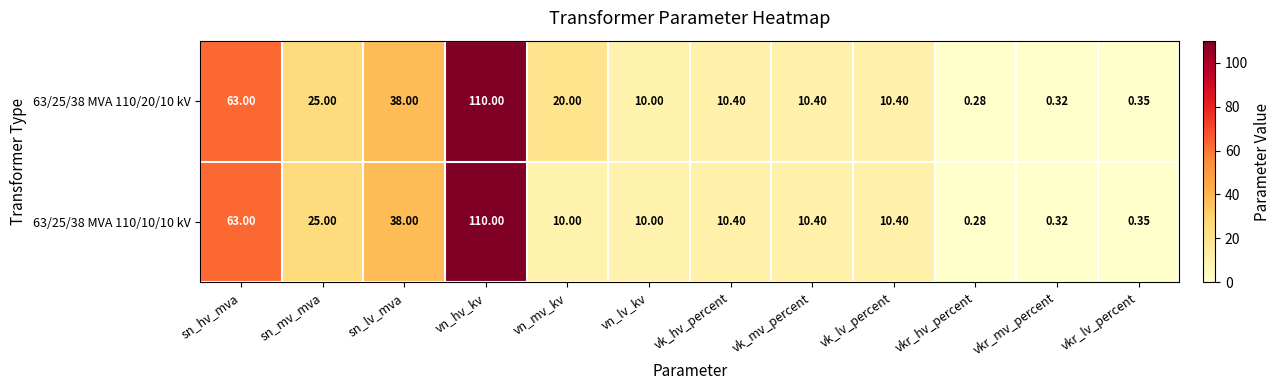

Is the value of 63/25/38 MVA 110/10/10 kV at vk_lv_percent greater than the value of 63/25/38 MVA 110/20/10 kV at vkr_mv_percent?

Yes